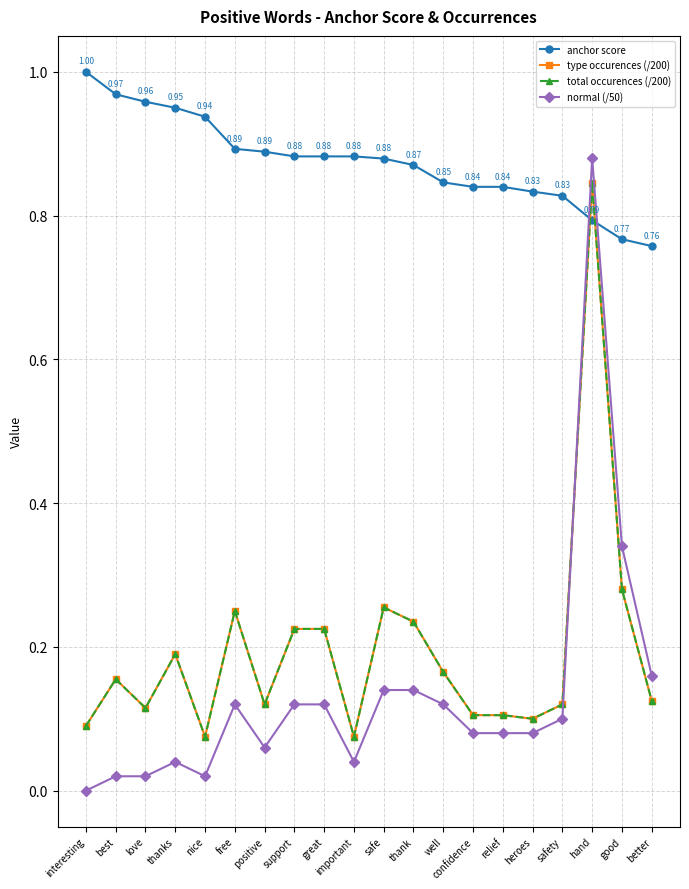

Between thanks and nice, which series saw the biggest shift?

type occurences (/200)